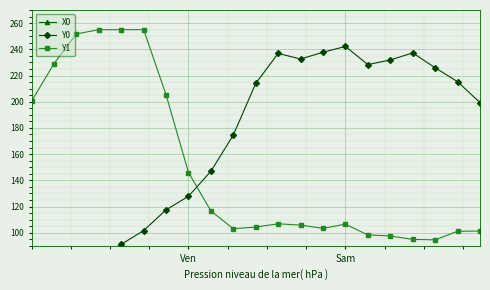

What is the lowest value of the Y1 series?

94.6